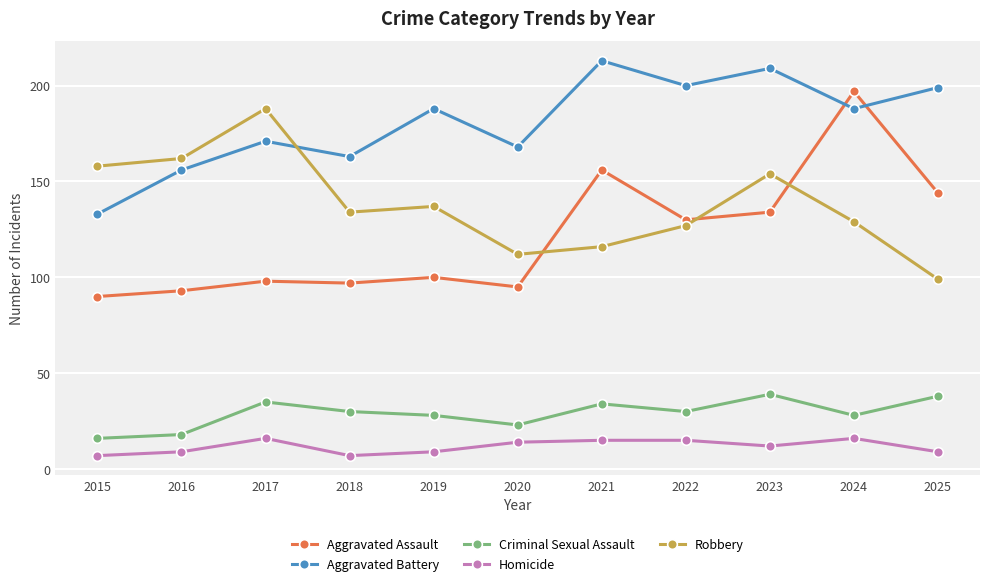

True or false: Aggravated Battery and Criminal Sexual Assault intersect in this chart.

False